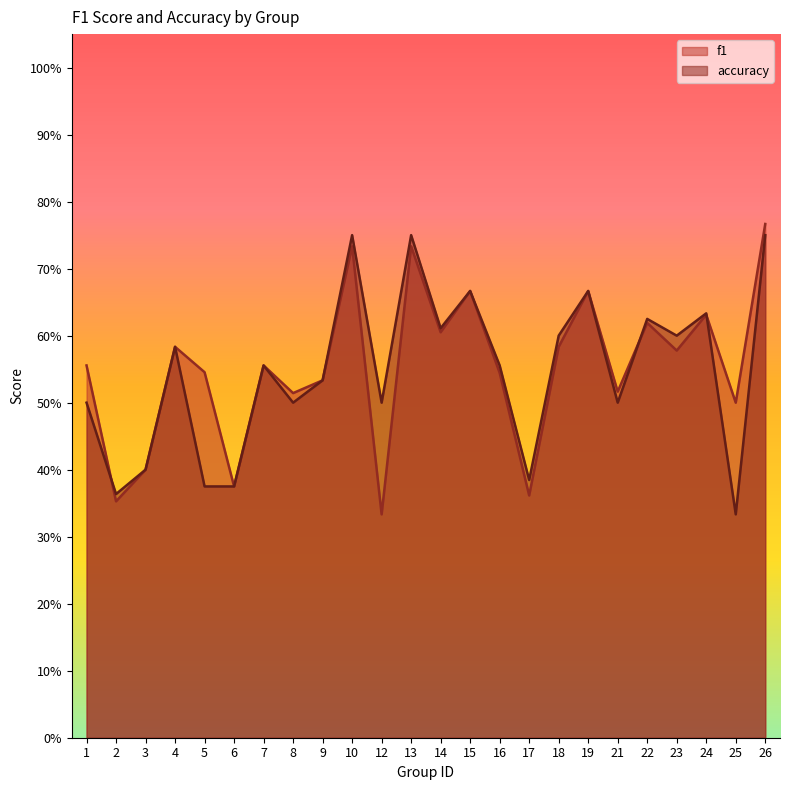

Is the value of accuracy at 6 greater than the value of f1 at 15?

No